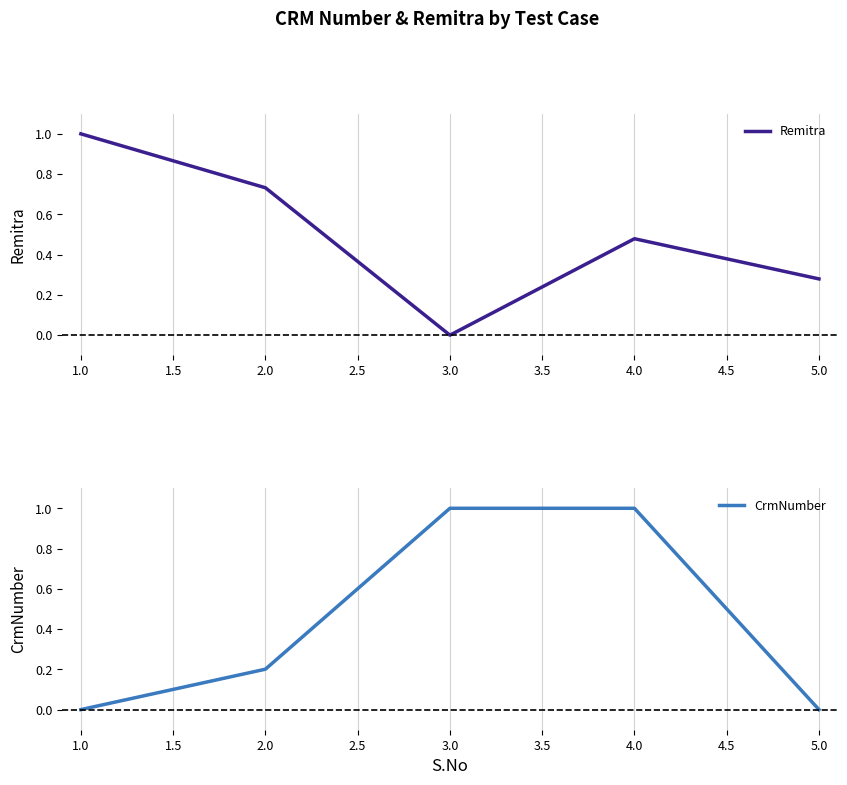

True or false: CrmNumber has a value of 0.3 at 1.0.

False